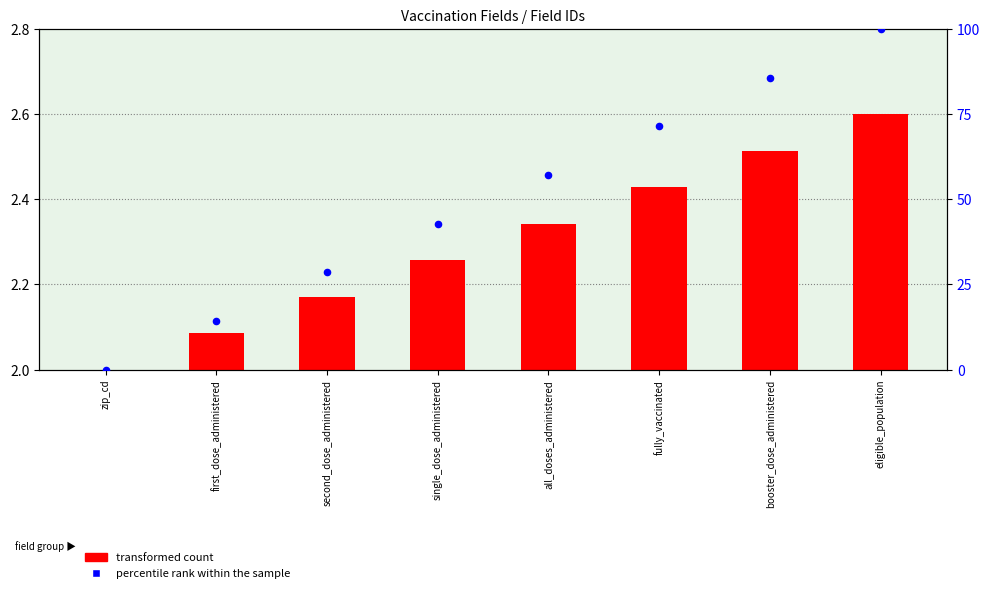

What is the change in value from second_dose_administered to eligible_population?

+71.4